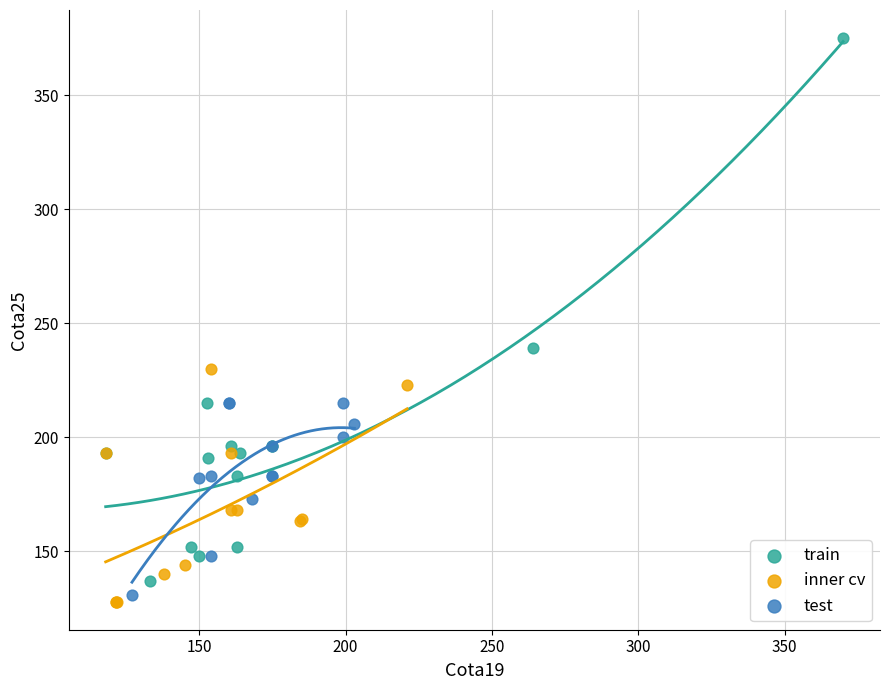

Which series contains the highest Y value?

train